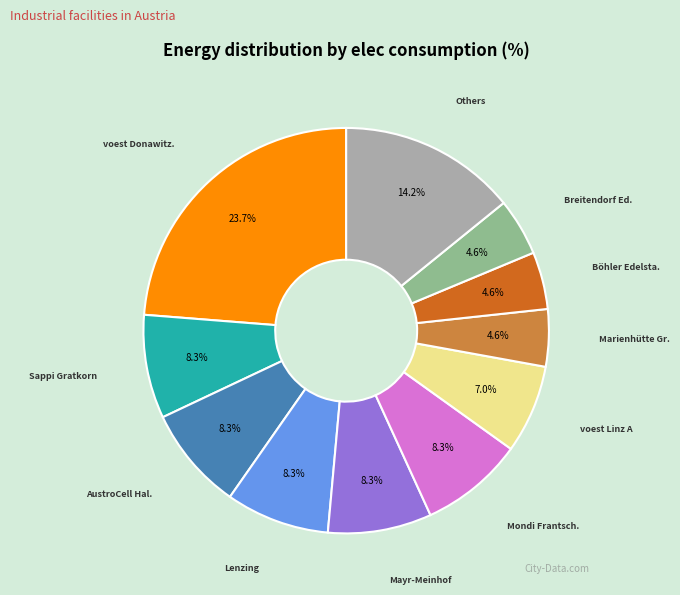

To the nearest percent, what is the difference between the largest and smallest slice percentages?

19%